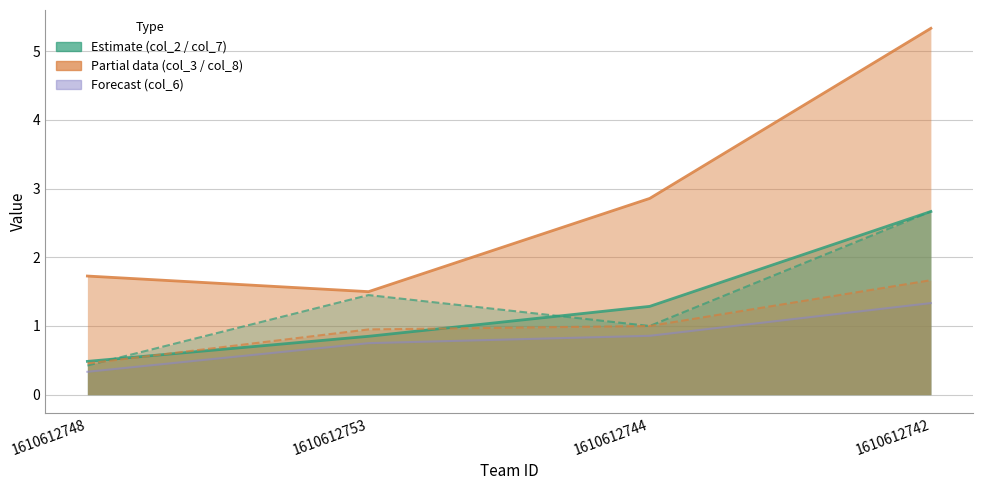

True or false: col_7 has more than 1 interior local peaks.

False